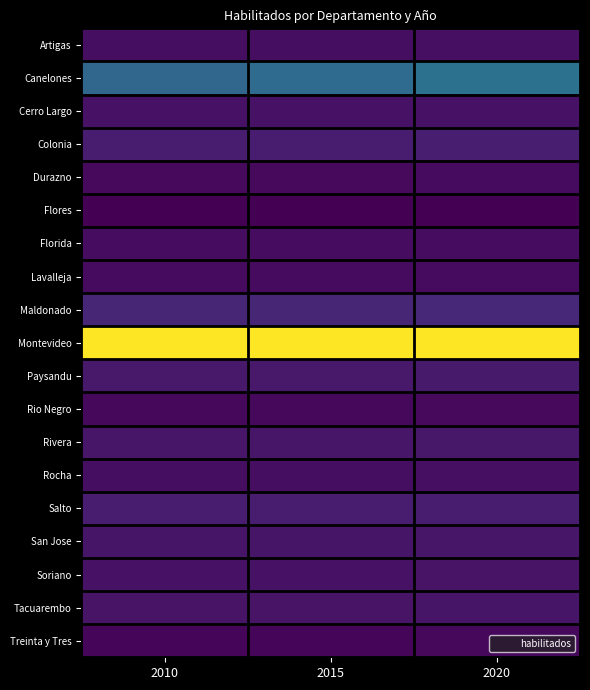

Reading left to right, transcribe all the data shown in this chart.

Artigas: 2010=58949	2015=61218	2020=63036
Canelones: 2010=358255	2015=378528	2020=408562
Cerro Largo: 2010=70849	2015=70849	2020=73227
Colonia: 2010=102862	2015=102862	2020=106328
Durazno: 2010=48561	2015=48561	2020=50364
Flores: 2010=22221	2015=22221	2020=22538
Florida: 2010=56642	2015=56642	2020=57871
Lavalleja: 2010=51354	2015=51354	2020=51538
Maldonado: 2010=129875	2015=129875	2020=141149
Montevideo: 2010=1042766	2015=1042766	2020=1041475
Paysandu: 2010=92534	2015=92534	2020=95385
Rio Negro: 2010=44925	2015=44925	2020=46550
Rivera: 2010=85605	2015=85605	2020=89025
Rocha: 2010=60270	2015=60270	2020=62857
Salto: 2010=101119	2015=101119	2020=103839
San Jose: 2010=81036	2015=81036	2020=84550
Soriano: 2010=71670	2015=71670	2020=74231
Tacuarembo: 2010=76772	2015=76772	2020=78974
Treinta y Tres: 2010=41439	2015=41439	2020=42871